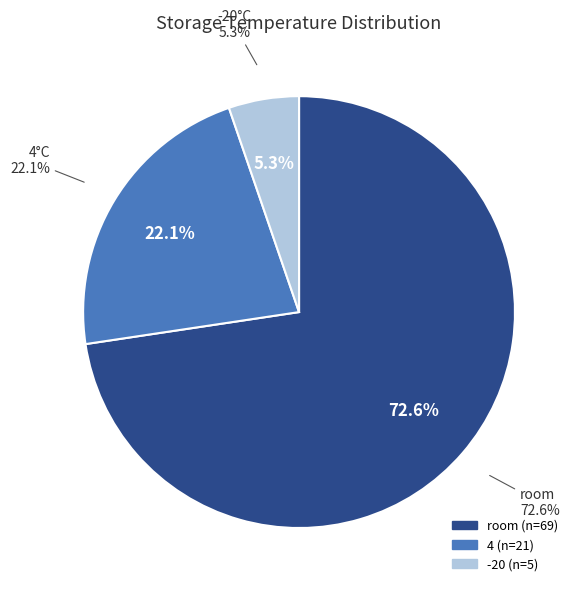

Is there any slice that represents more than half of the pie?

Yes